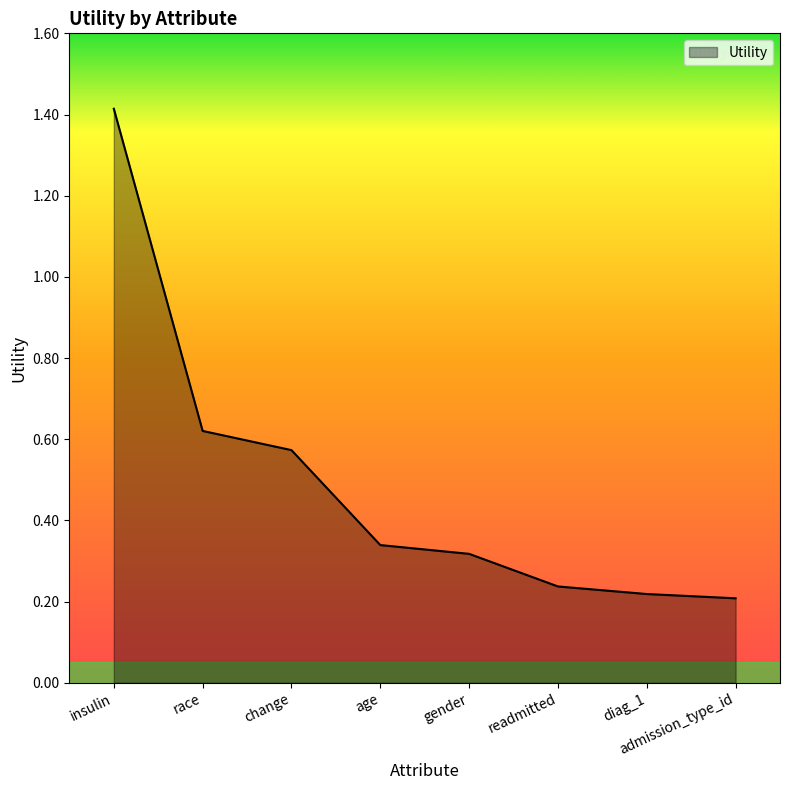

What is the difference between the values at insulin and readmitted?

1.2